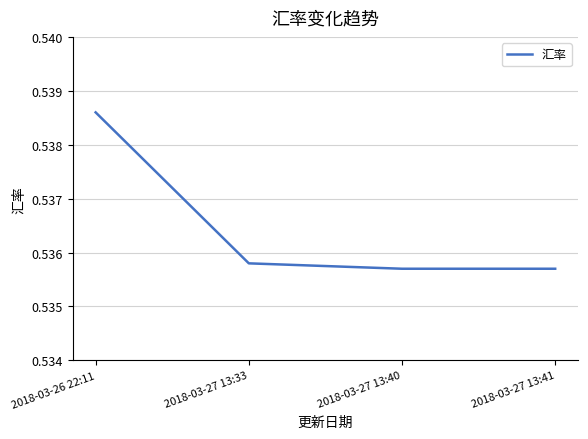

What position from the right is 2018-03-26 22:11?

4